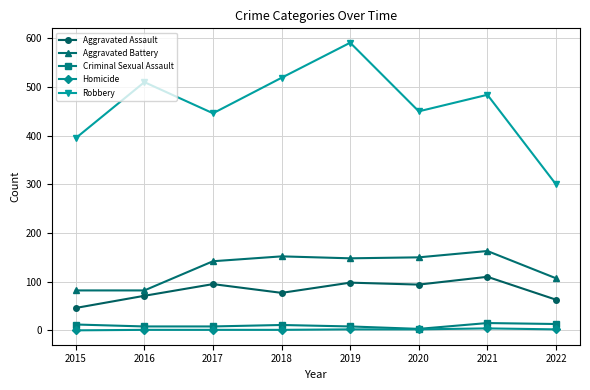

What is the difference between the highest and lowest values at 2022?

298